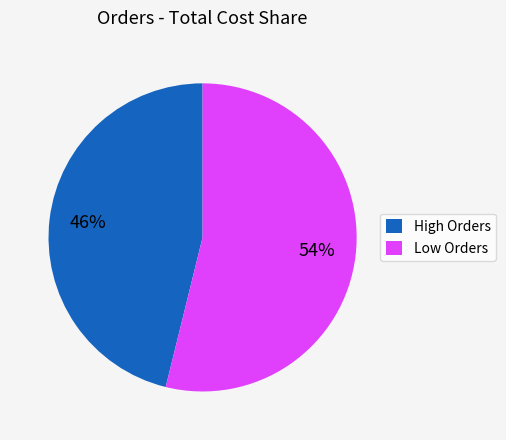

How many slices are in this pie chart?

2